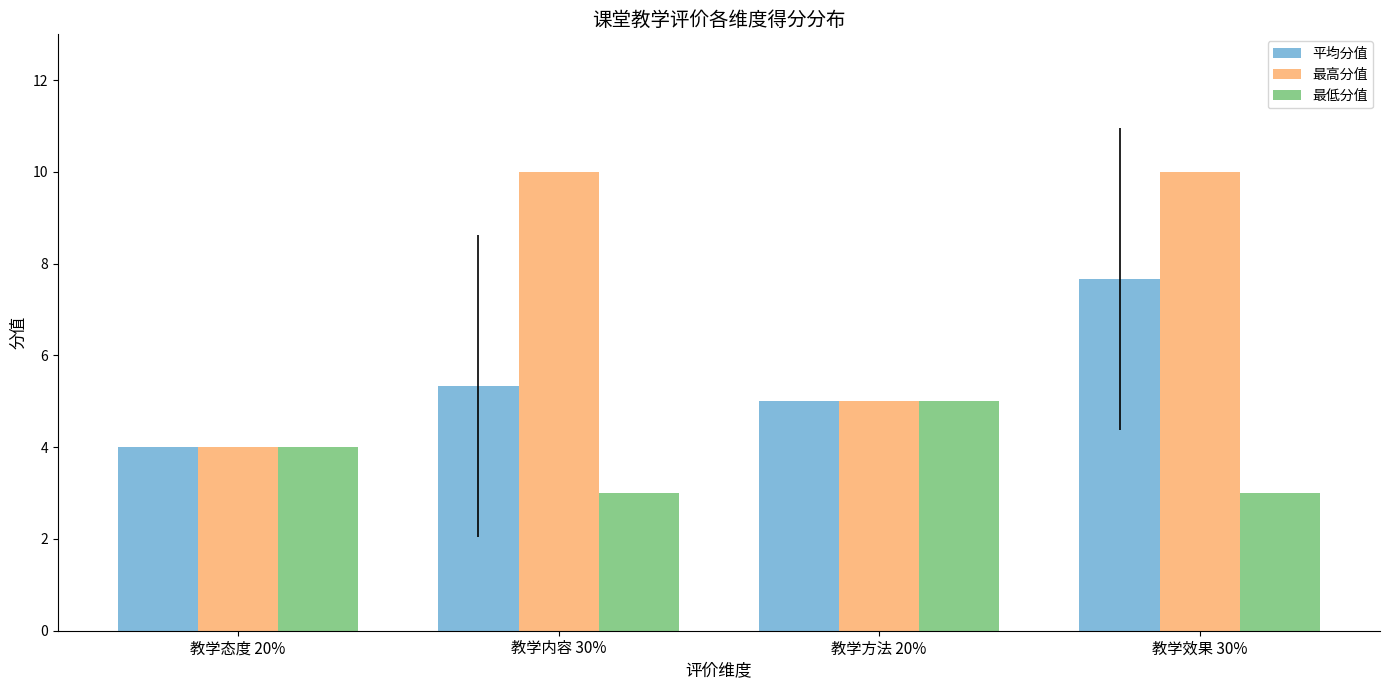

The value of 平均分值 at 教学内容 30% is 1.7. True or false?

False